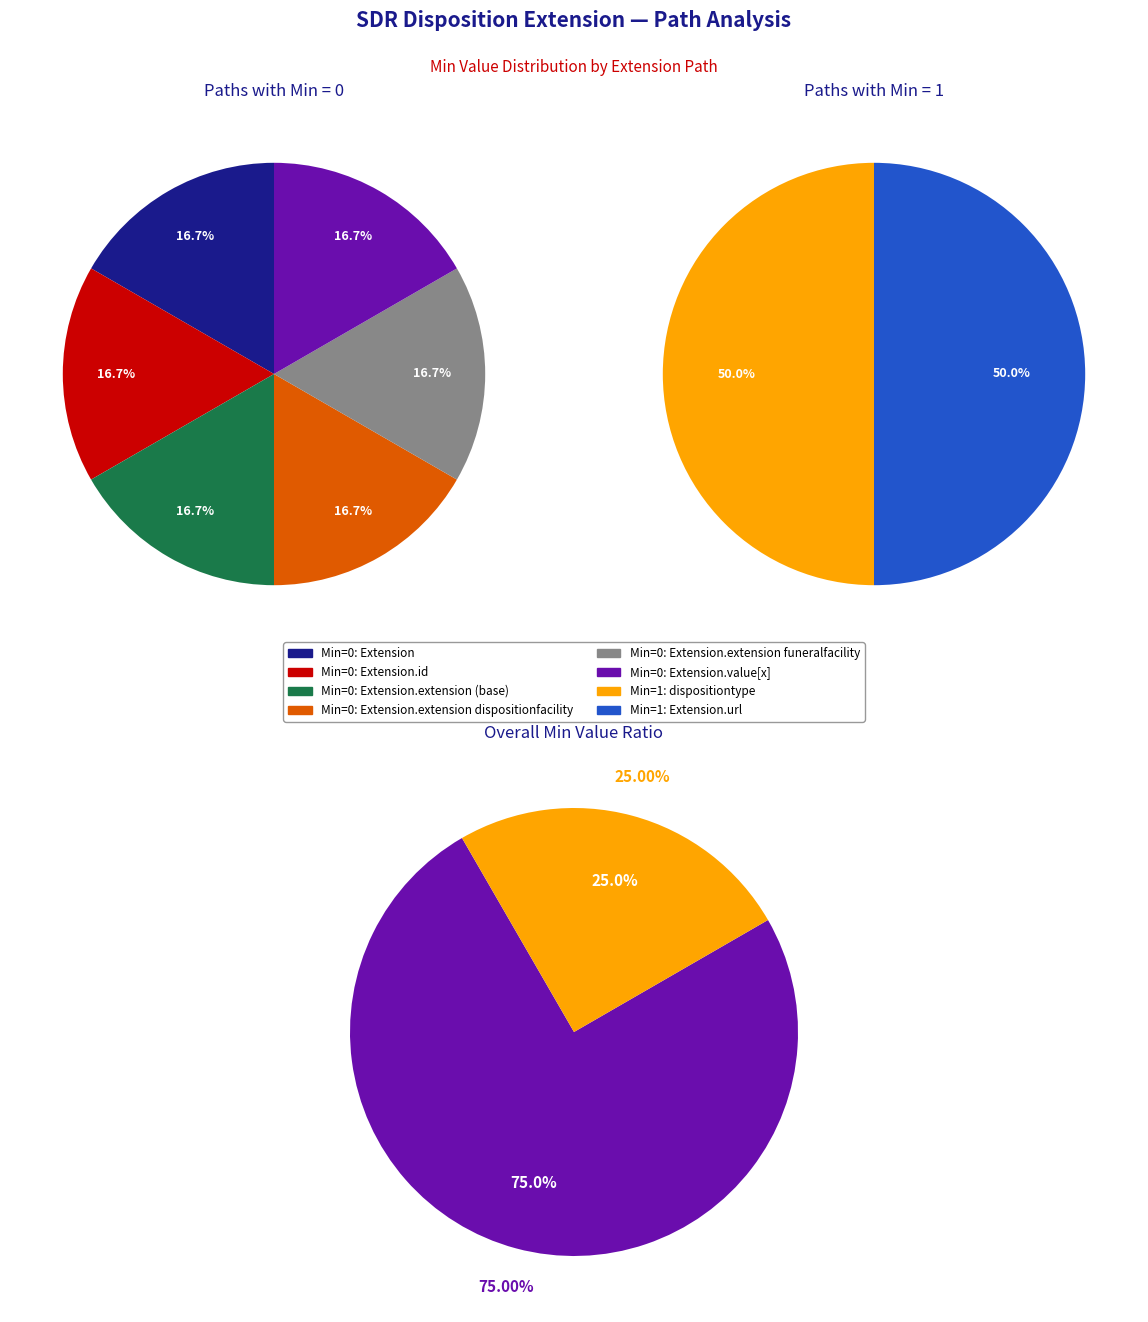

Count the number of slices in the pie.

8